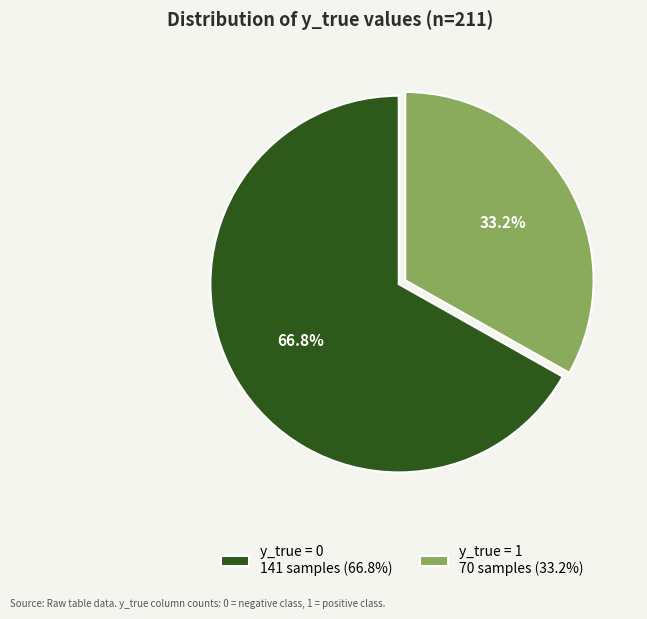

Which slice represents more than half of the pie?

y_true = 0 141 samples (66.8%)